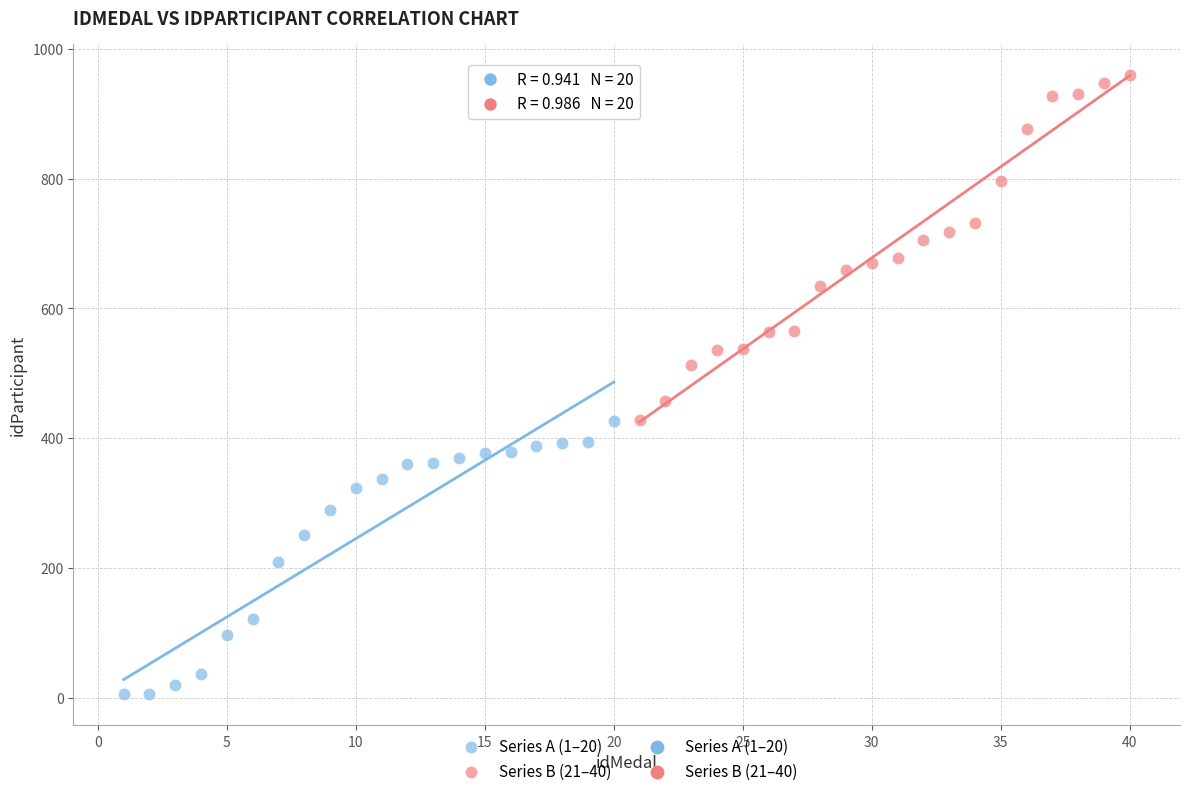

Which series reaches the minimum Y coordinate?

Series A (1–20)